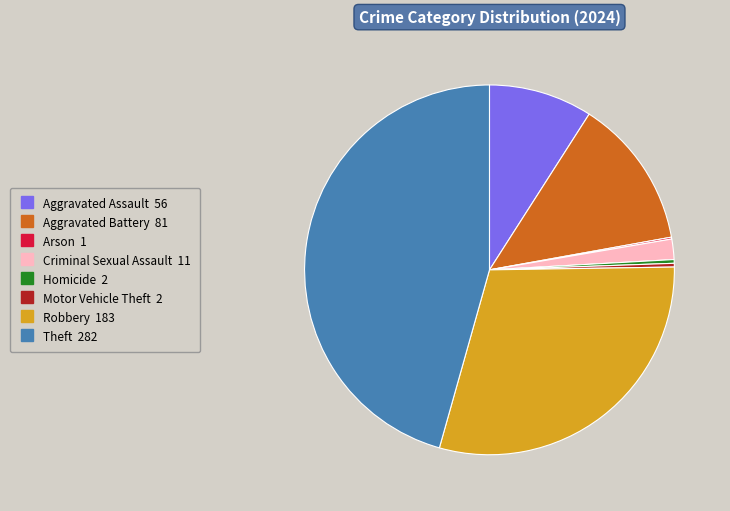

Combined, do Aggravated Battery and Aggravated Assault account for over 50%?

No